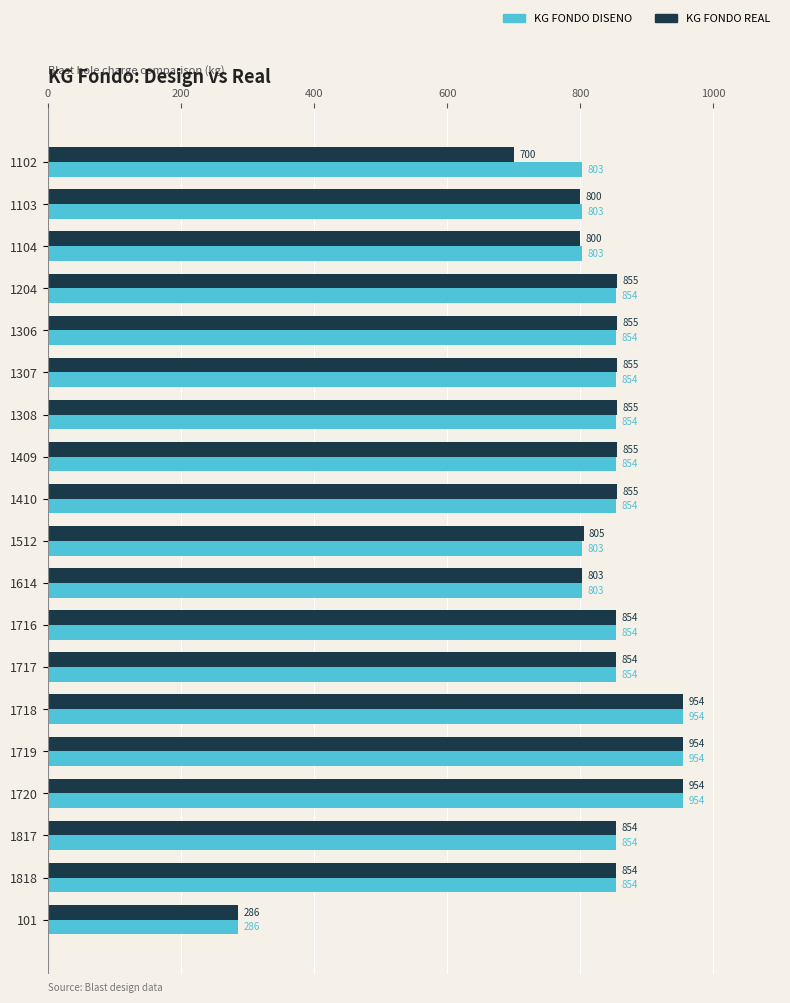

True or false: KG FONDO DISENO has a value of 1196 at 1614.

False